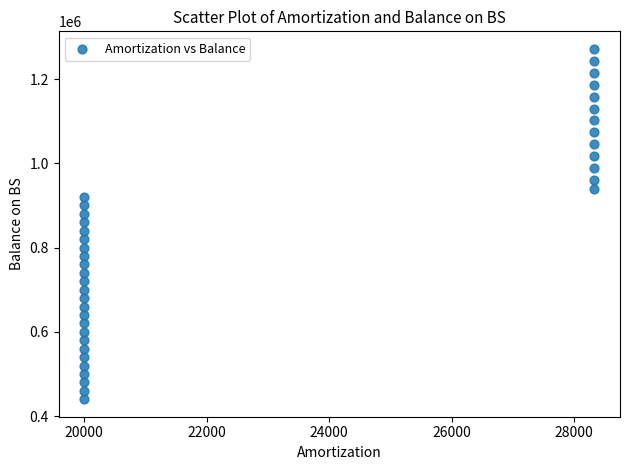

What is the range of X values (max minus min)?

8333.3